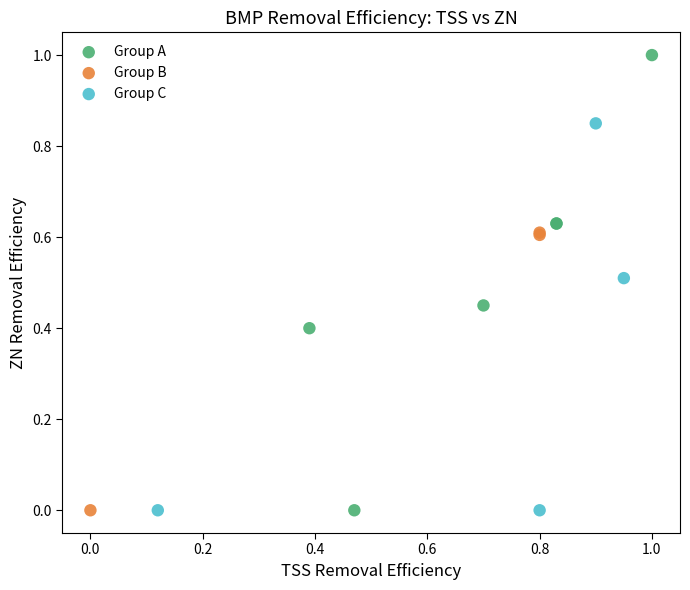

Which series contains the highest Y value?

Group A